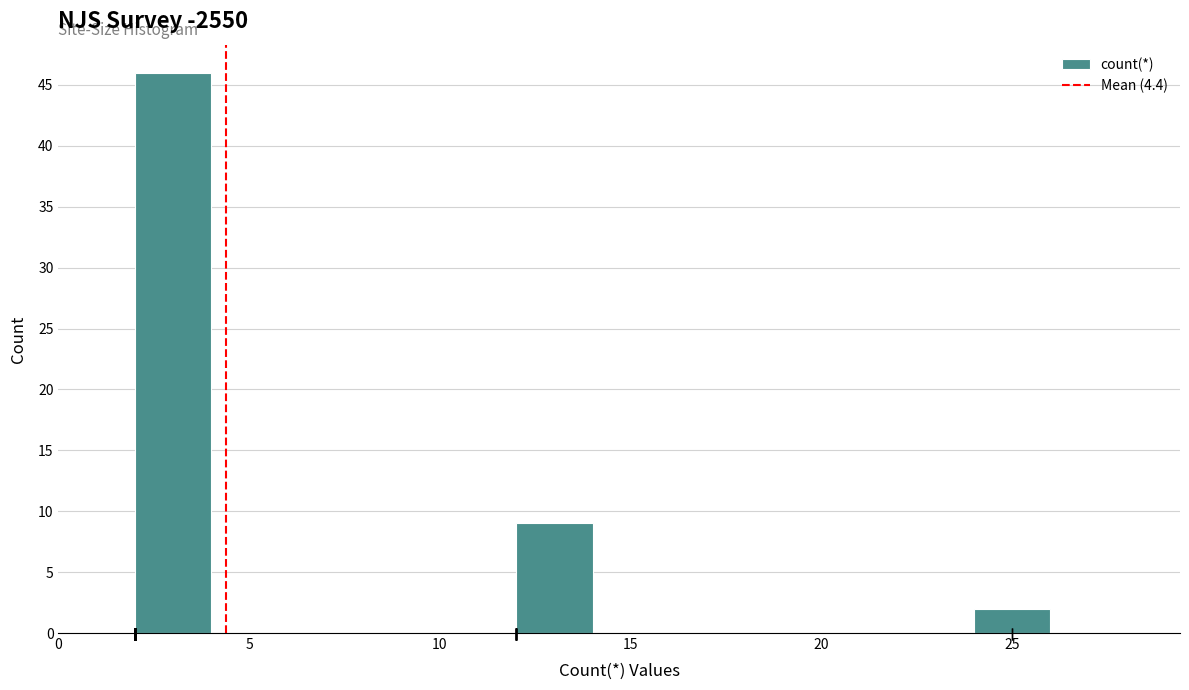

Over which range of the x-axis is the bar tallest?

2 to 4